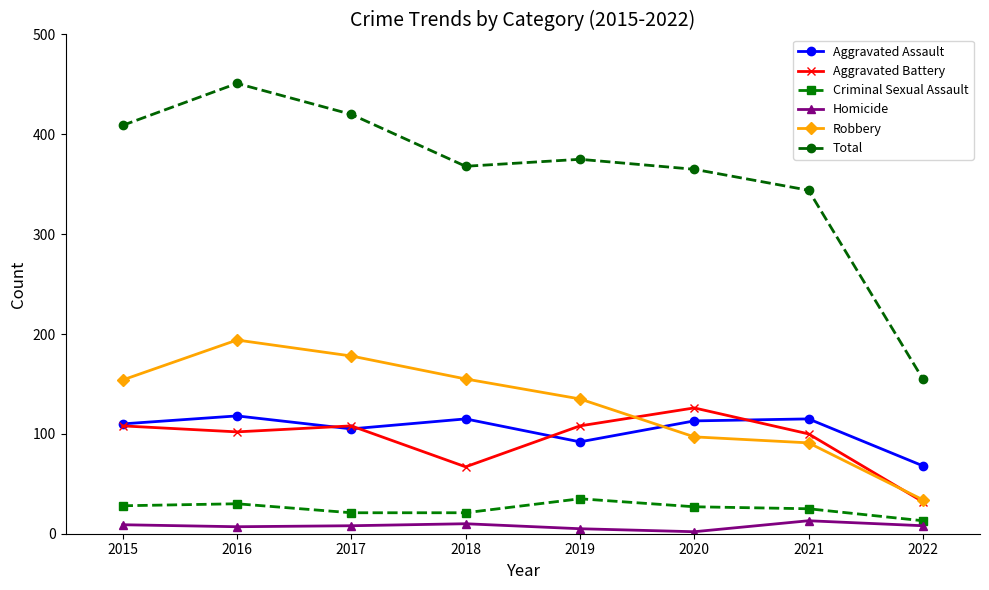

True or false: Aggravated Assault and Homicide intersect in this chart.

False